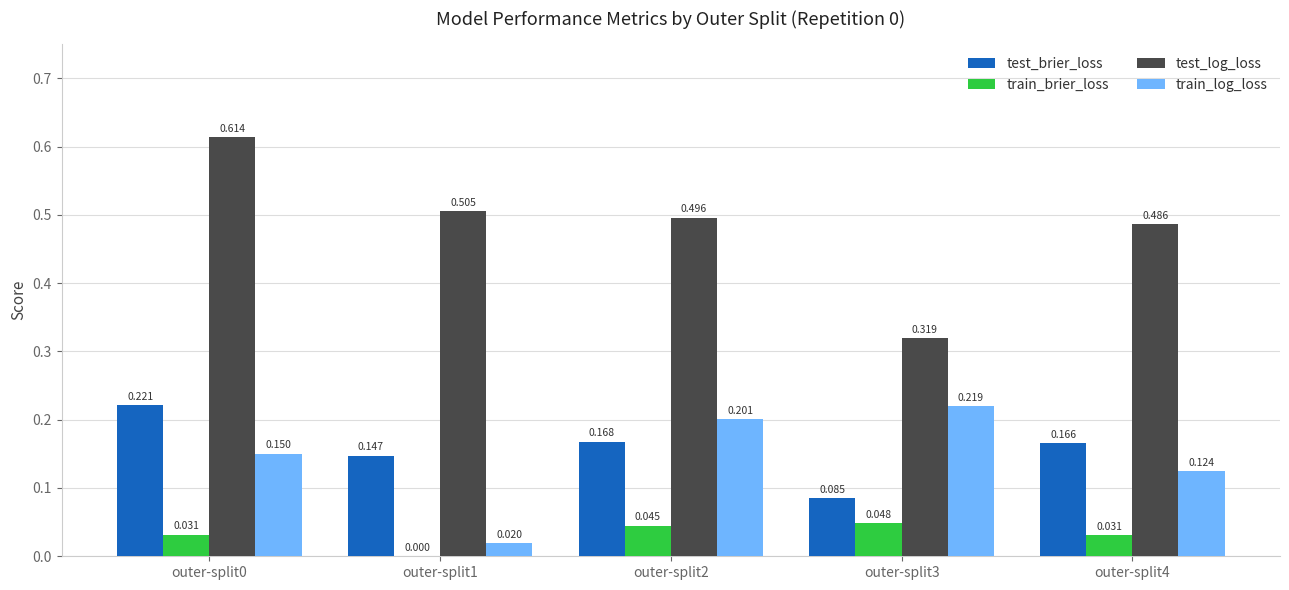

What are all the series names shown in the legend?

test_brier_loss, train_brier_loss, test_log_loss, train_log_loss